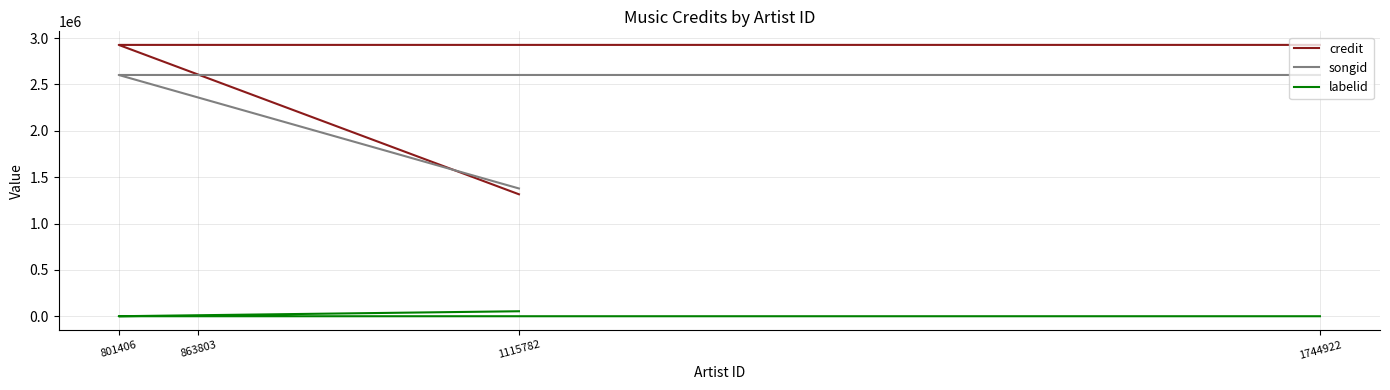

What is the value of the songid point at the 3rd from the left?

2602024